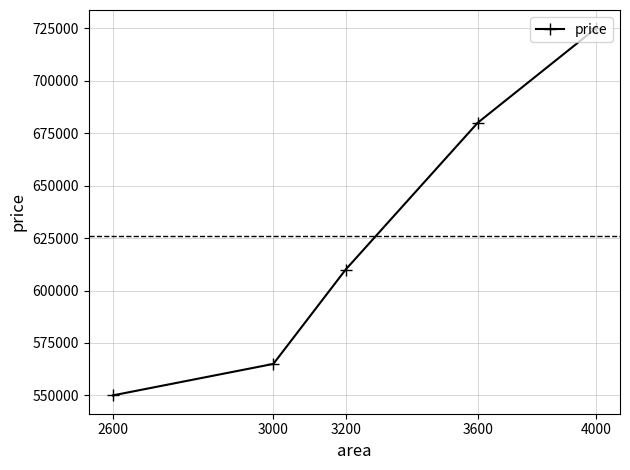

What is the value of the 5th point from the left?

725000